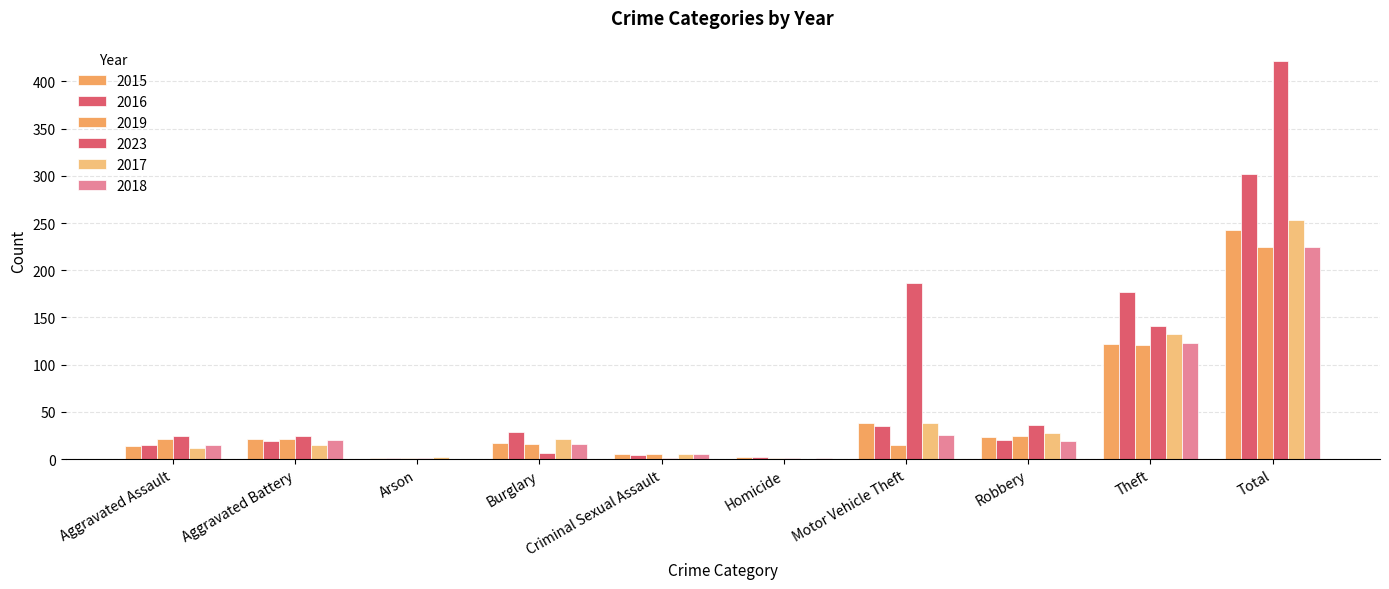

What is the label of the 5th bar from the left?

Criminal Sexual Assault